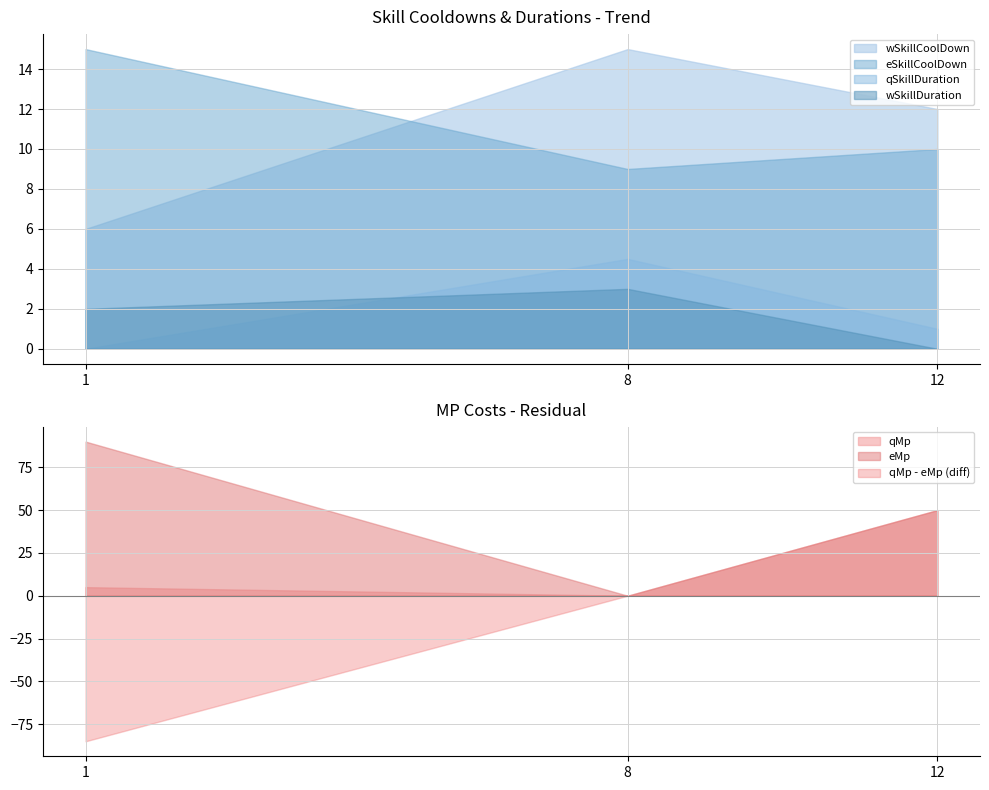

Is the value of eSkillCoolDown at 12 greater than the value of qSkillDuration at 8?

Yes